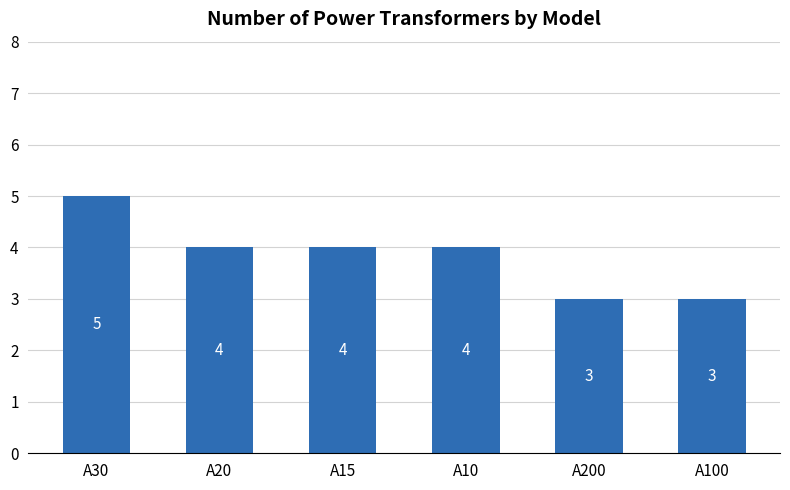

What is the ratio of the value at A15 to the value at A10?

1.0